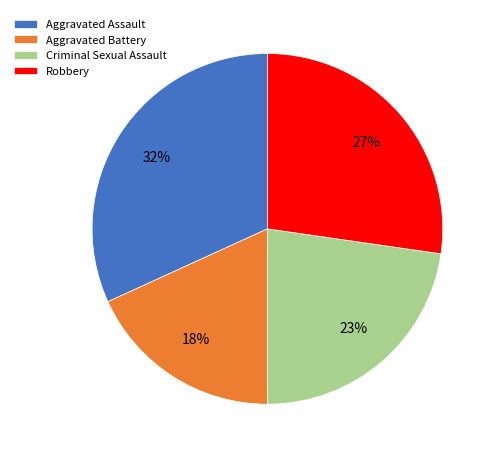

The Criminal Sexual Assault slice represents 23% of the pie. True or false?

True